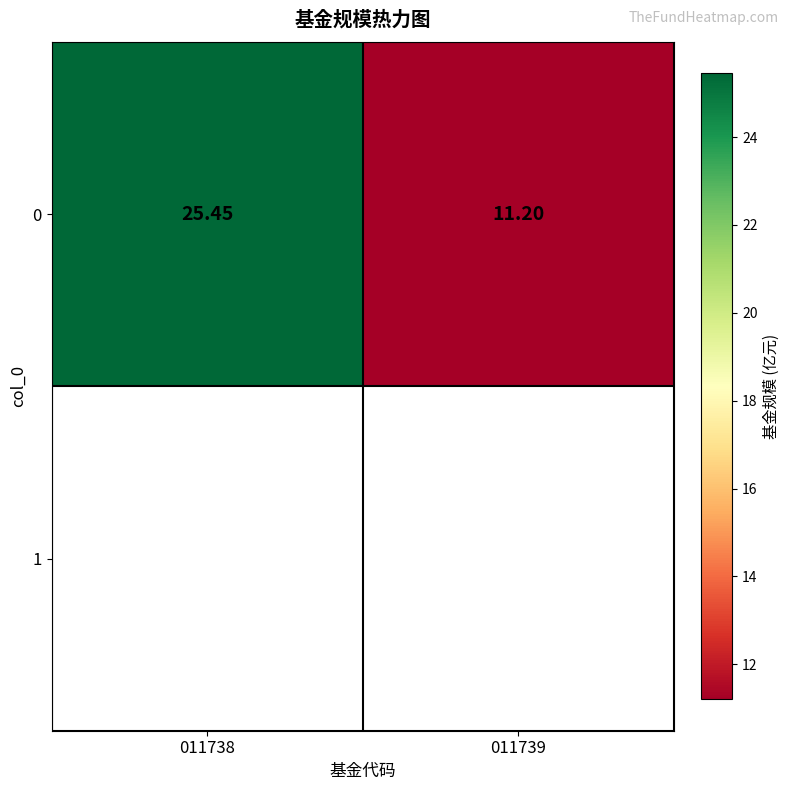

Count the number of values greater than 25.

1